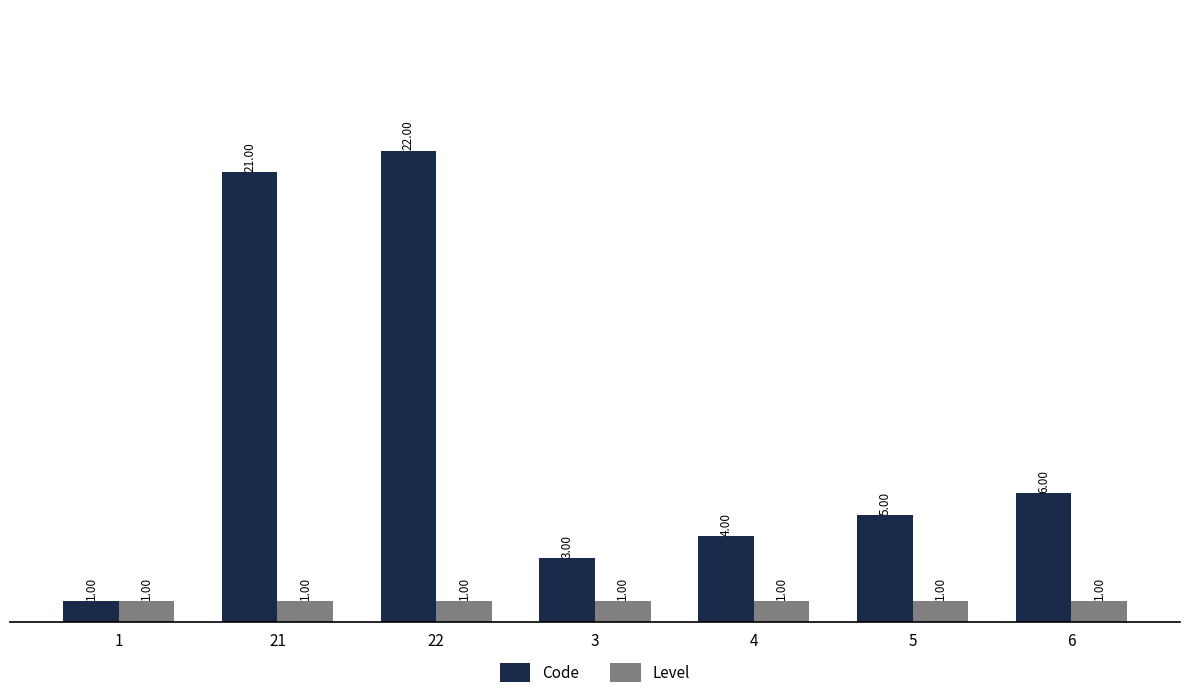

What is the label of the 4th bar from the right?

3